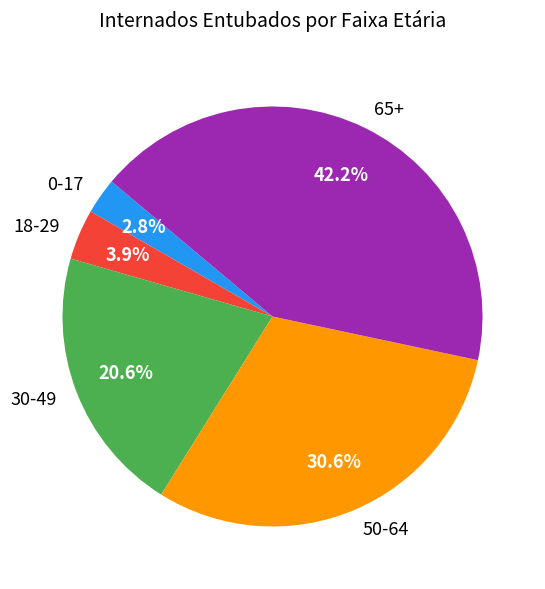

Is there a majority slice in this chart?

No